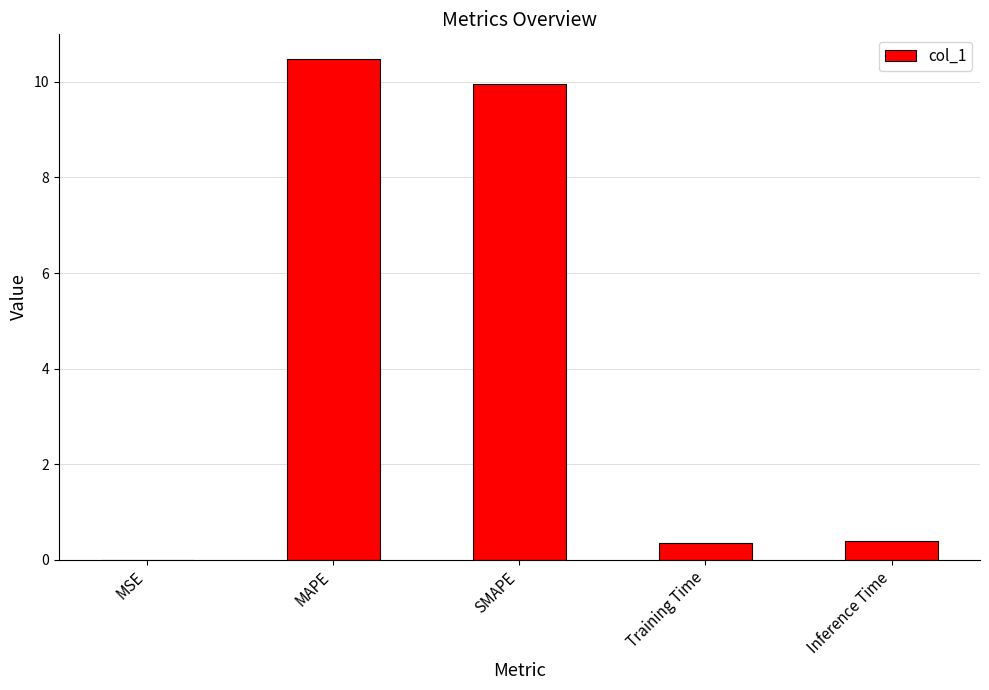

Which category has the highest value across all series?

MAPE